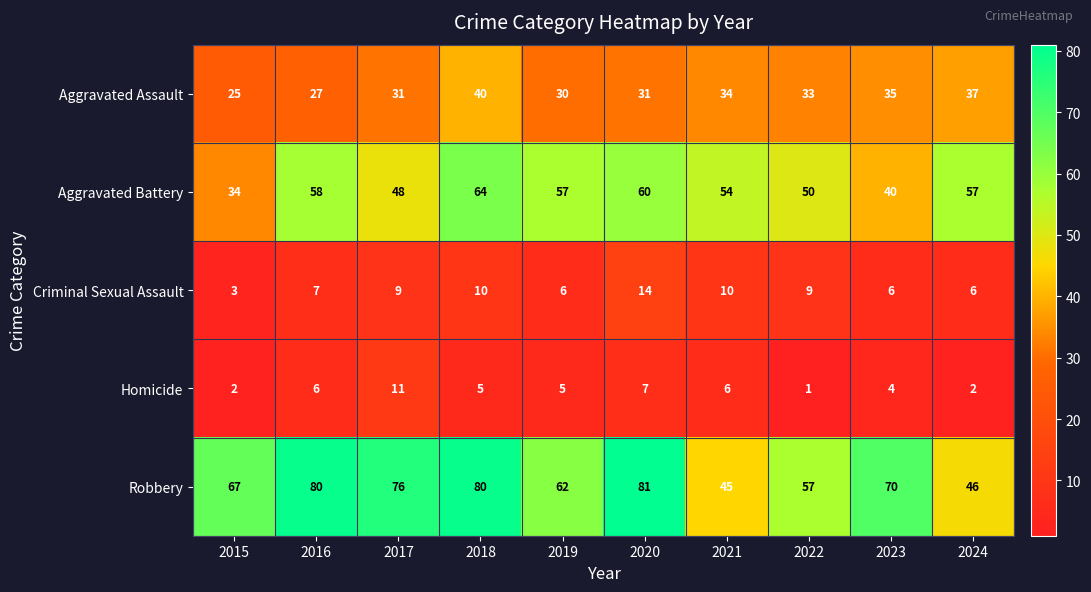

How many series are shown in this chart?

5